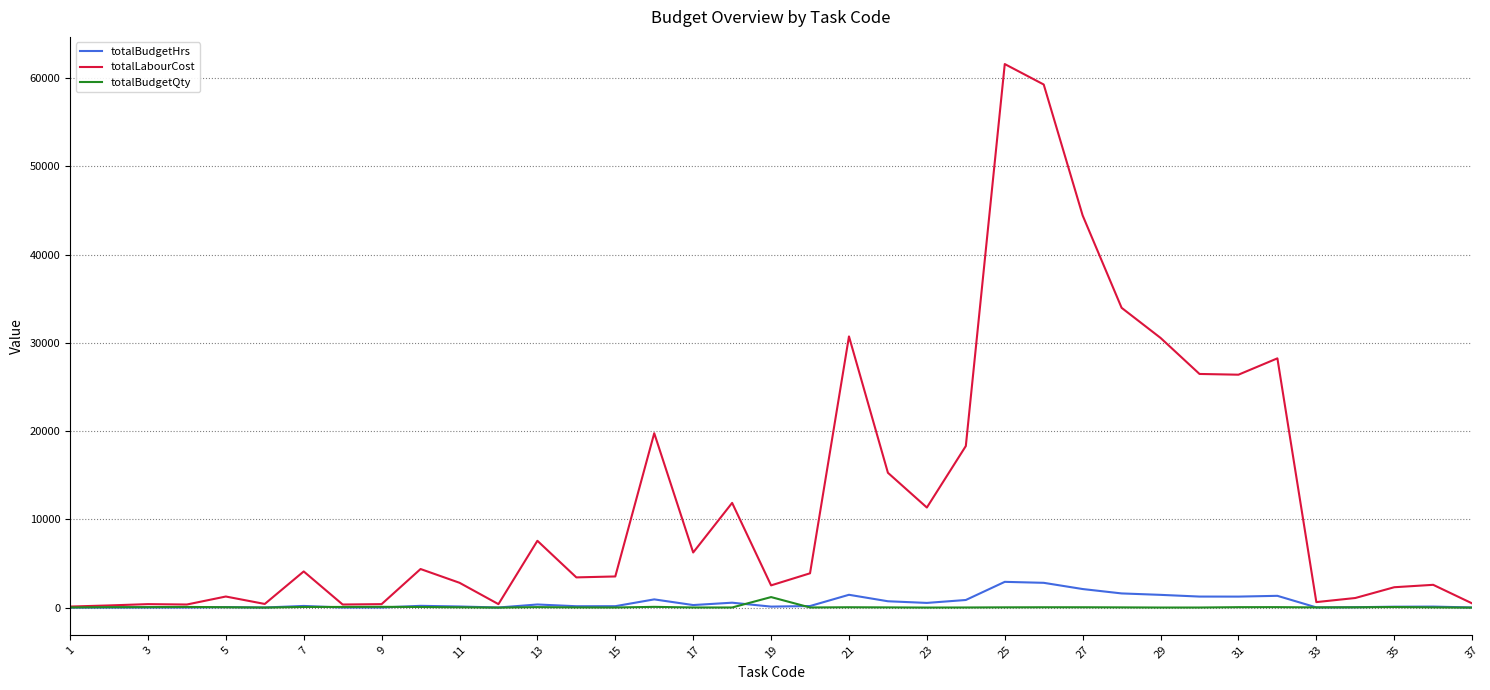

What is the maximum value shown in the chart?

61600.0